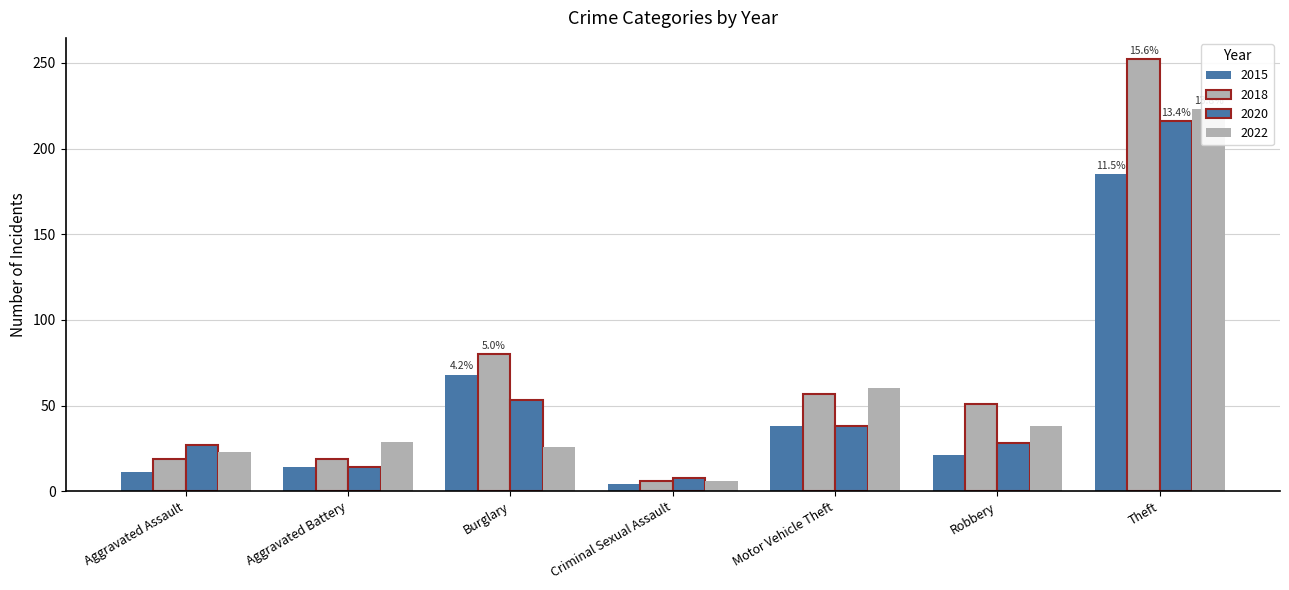

What is the difference between the highest and lowest values at Motor Vehicle Theft?

22